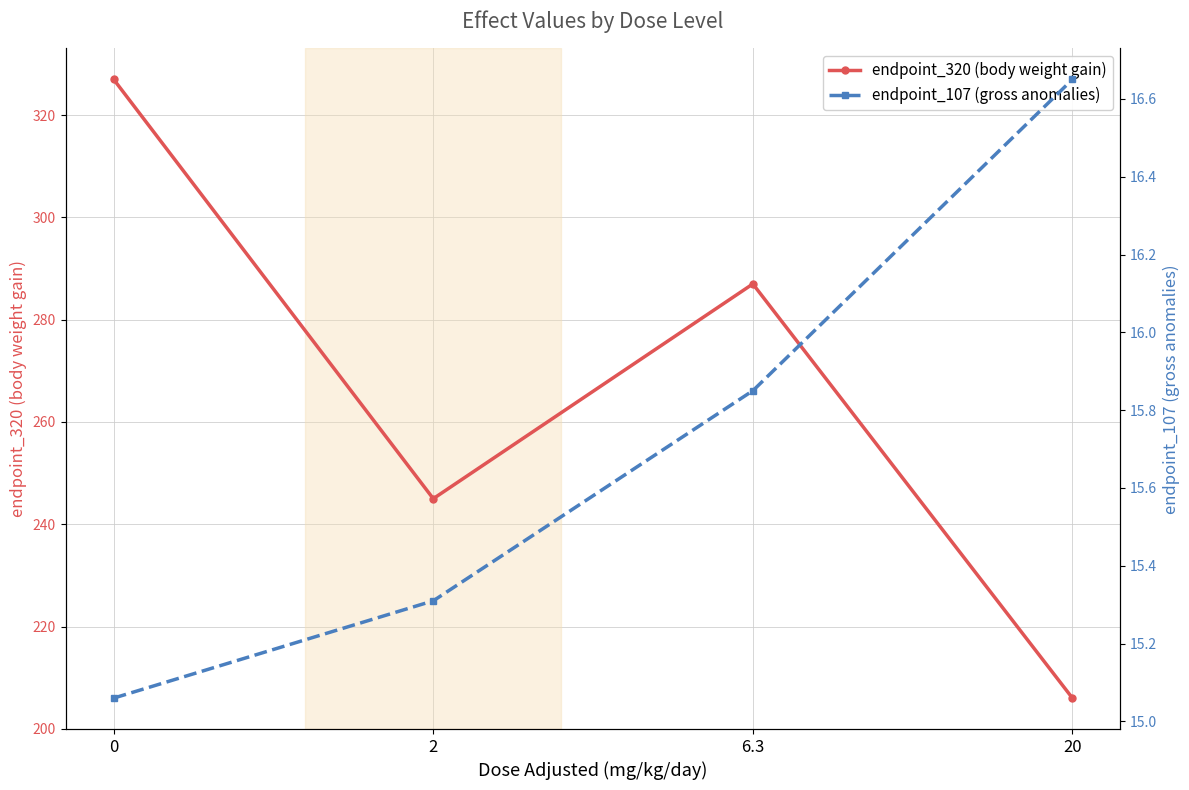

Does the chart have visible grid lines?

Yes